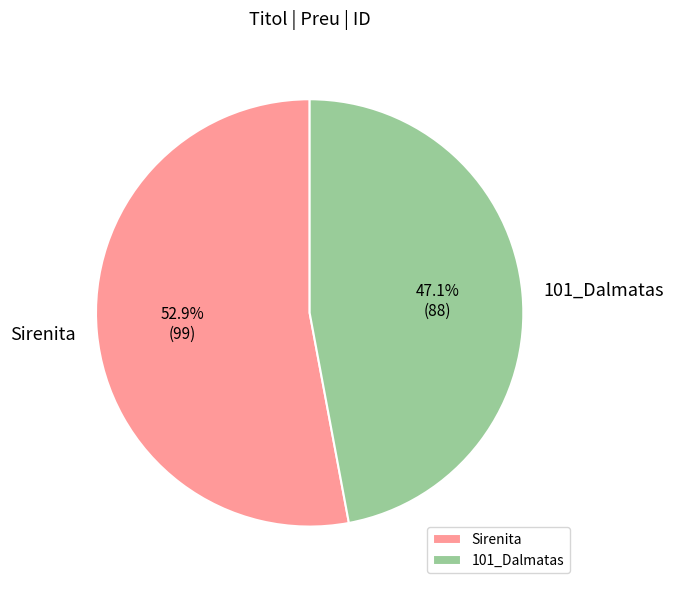

To the nearest percent, what is the combined percentage of 101_Dalmatas and Sirenita?

100%